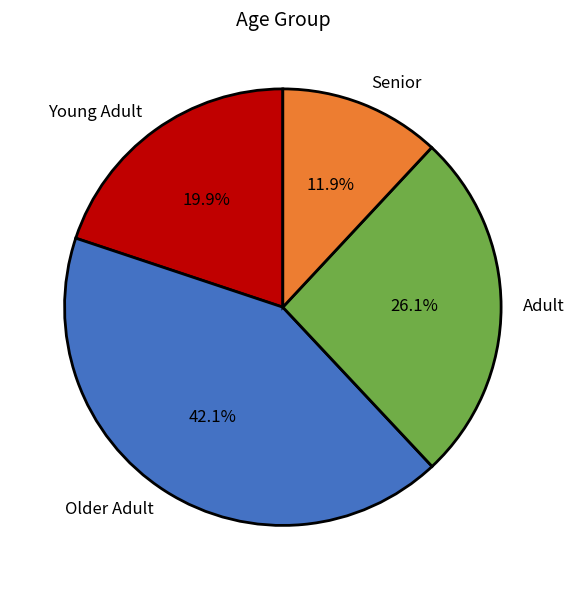

Does Older Adult represent more than half of the total?

No